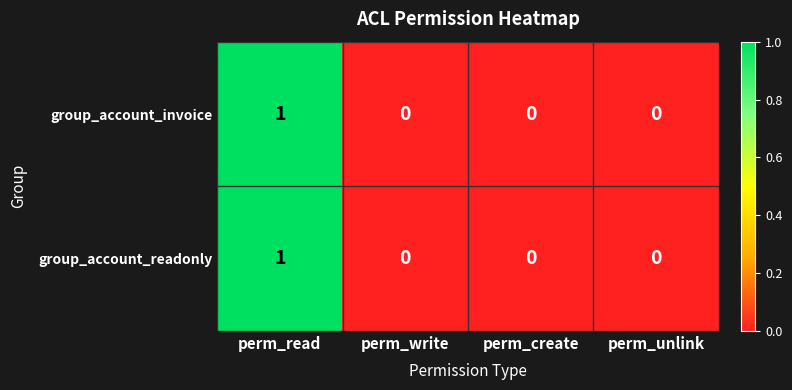

True or false: group_account_readonly has a value of 1 at perm_read.

True